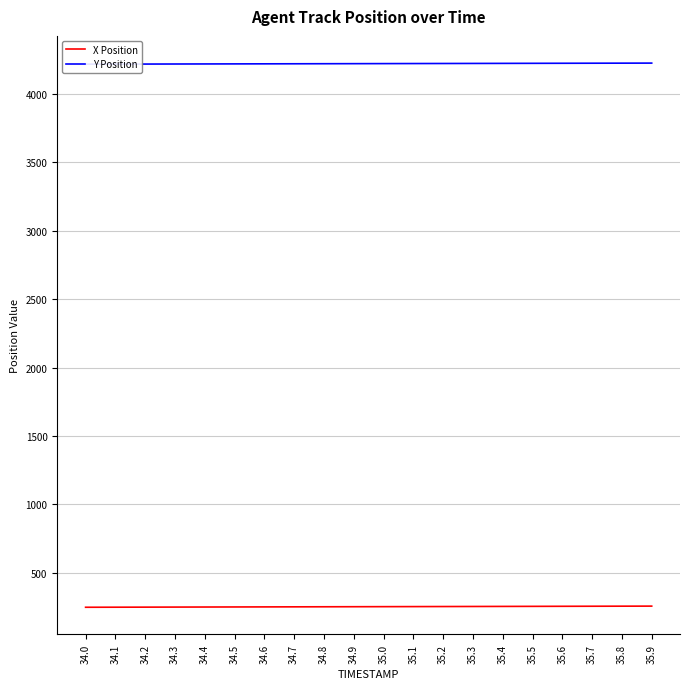

Between 34.1 and 35.0, which series saw the biggest shift?

X Position